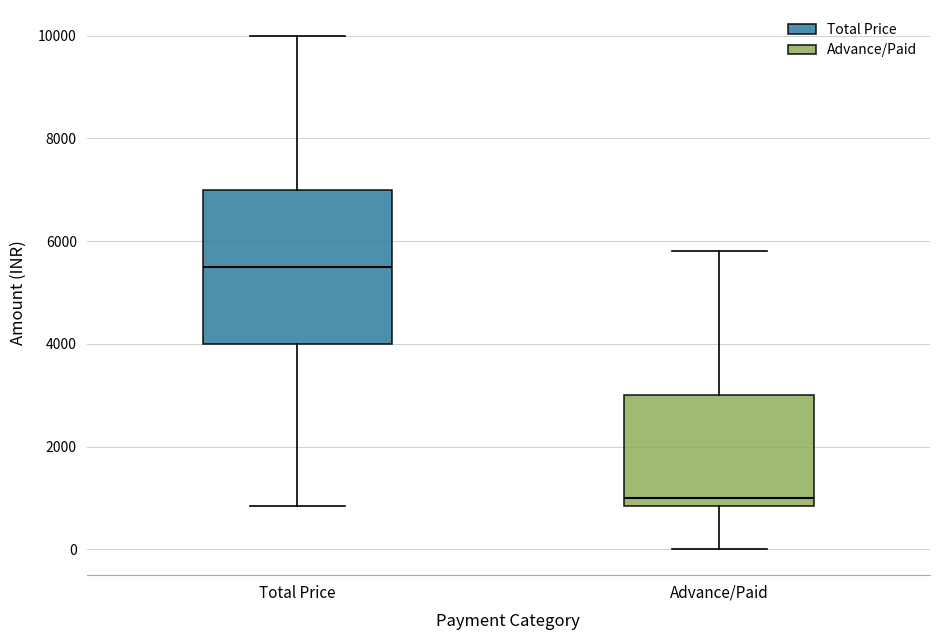

Reading left to right, read every box against the y-axis: the position of its median line, the range the box covers, and the ends of its whiskers. The values are not printed on the chart, so give them approximately, as read against the axis.

Total Price: median 5600, box 4000 to 7000, whiskers 800 to 10000
Advance/Paid: median 1000, box 800 to 3000, whiskers 0 to 5800